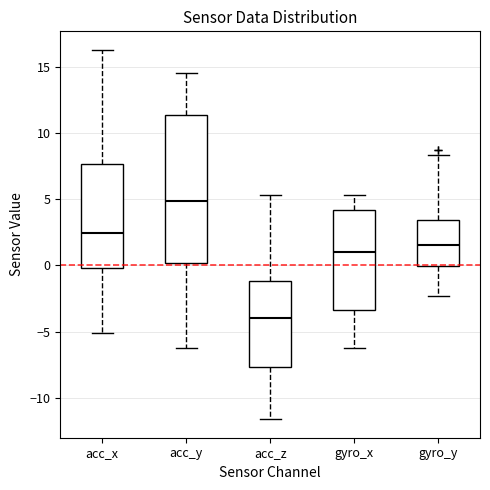

Reading left to right, read every box against the y-axis: the position of its median line, the range the box covers, and the ends of its whiskers. The values are not printed on the chart, so give them approximately, as read against the axis.

acc_x: median 2.5, box 0.0 to 7.5, whiskers -5.0 to 16.5
acc_y: median 5.0, box 0.0 to 11.5, whiskers -6.0 to 14.5
acc_z: median -4.0, box -7.5 to -1.0, whiskers -11.5 to 5.5
gyro_x: median 1.0, box -3.5 to 4.0, whiskers -6.0 to 5.5
gyro_y: median 1.5, box 0.0 to 3.5, whiskers -2.5 to 8.5